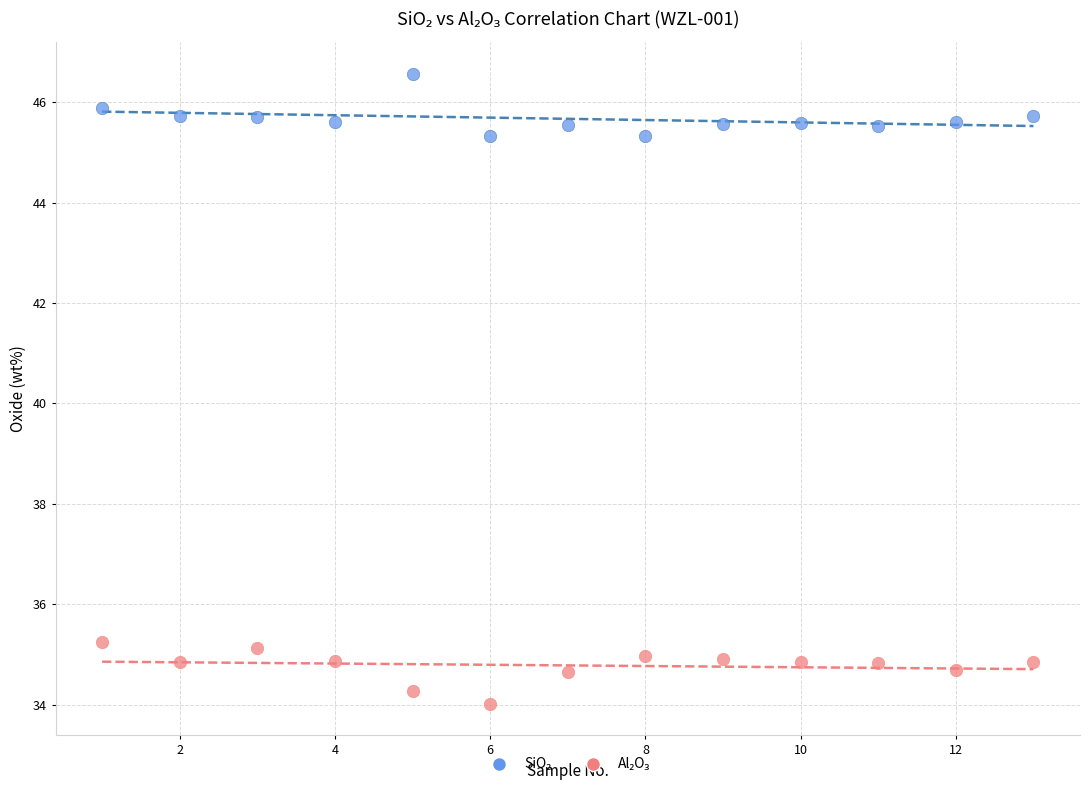

Across all data points, what is the range of X values (max minus min)?

12.0